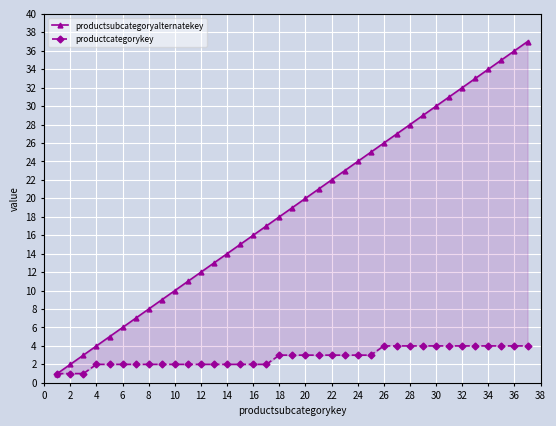

At which label is productcategorykey closest to 2?

4